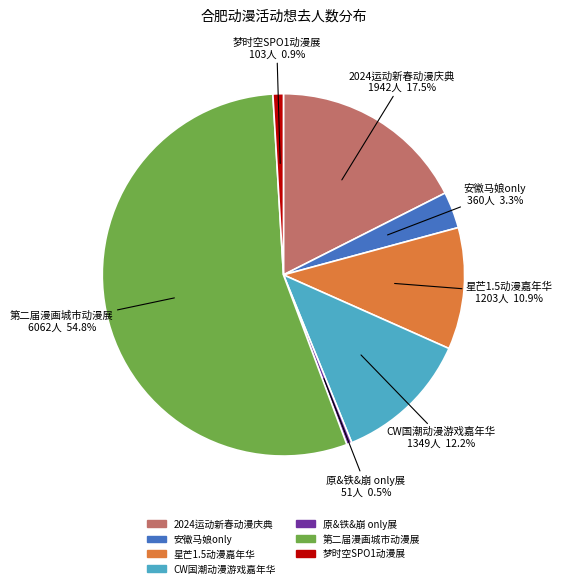

Which slice represents more than half of the pie?

第二届漫画城市动漫展